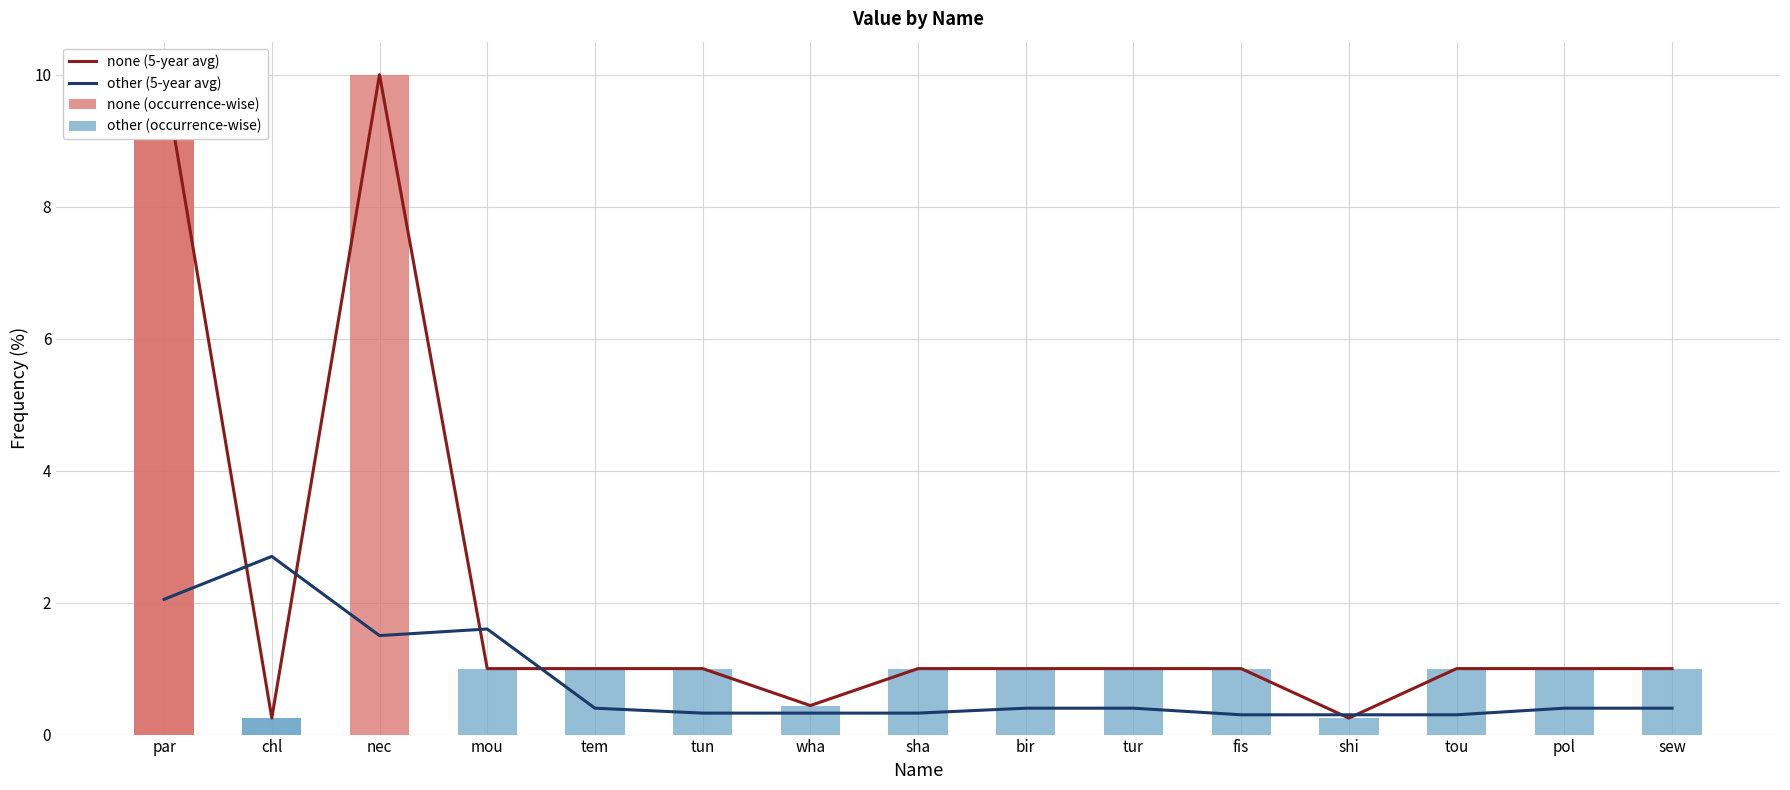

What is the sum of all none (5-year avg) values?

30.9